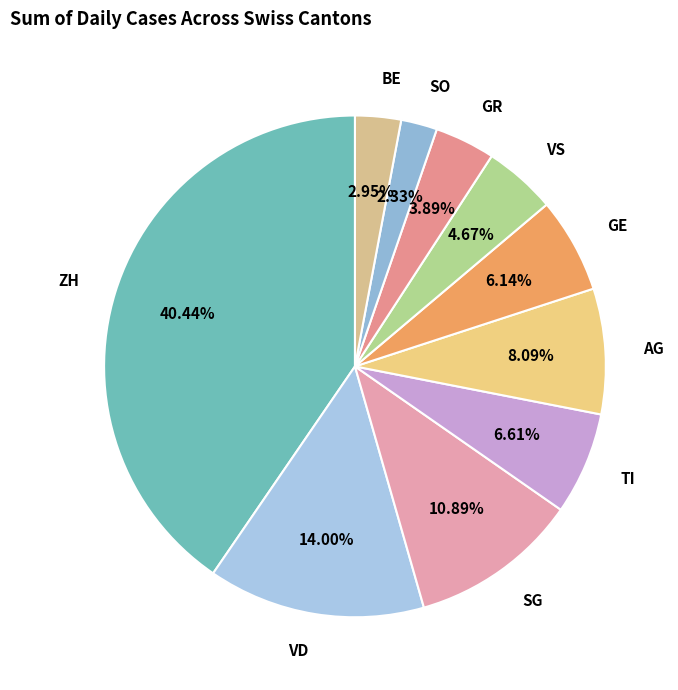

Between BE and AG, which is larger?

AG